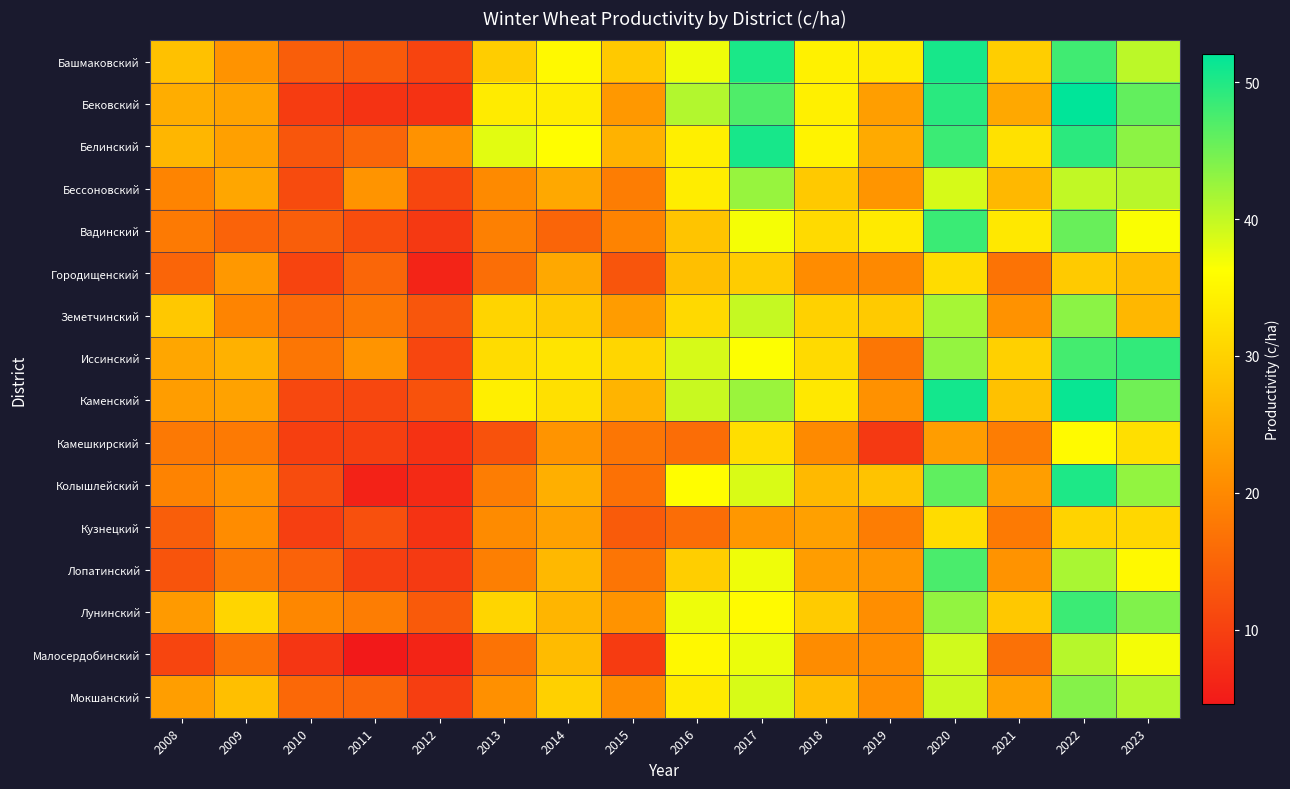

Which category has the lowest value across all series?

2011